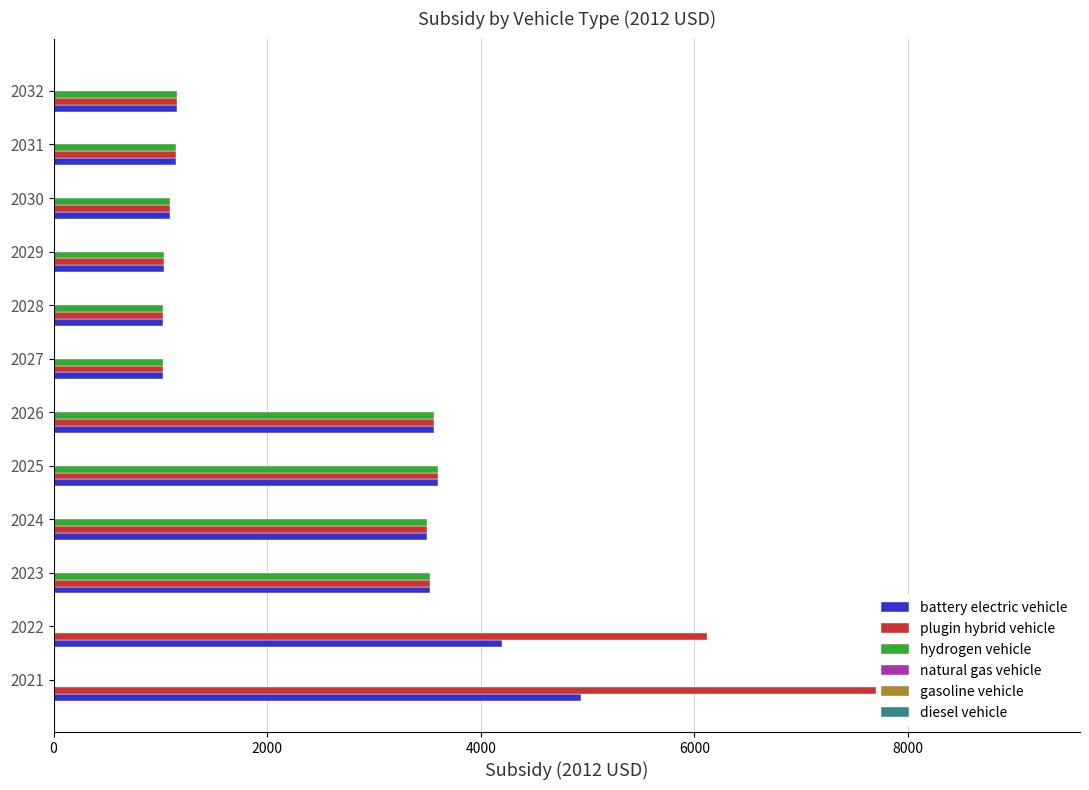

Reading left to right, extract all data points from this chart.

battery electric vehicle: 4935.9	4197.1	3520.0	3500.9	3602.8	3557.3	1022.8	1024.8	1031.5	1089.8	1145.6	1156.4
plugin hybrid vehicle: 9152.7	6117.1	3520.0	3500.9	3602.8	3557.3	1022.8	1024.8	1031.5	1089.8	1145.6	1156.4
hydrogen vehicle: 0.0	0.0	3520.0	3500.9	3602.8	3557.3	1022.8	1024.8	1031.5	1089.8	1145.6	1156.4
natural gas vehicle: 0.1	0.1	0.1	0.1	0.1	0.1	0.1	0.1	0.1	0.1	0.1	0.1
gasoline vehicle: 0.1	0.1	0.1	0.1	0.1	0.1	0.1	0.1	0.1	0.1	0.1	0.1
diesel vehicle: 0.1	0.1	0.1	0.1	0.1	0.1	0.1	0.1	0.1	0.1	0.1	0.1